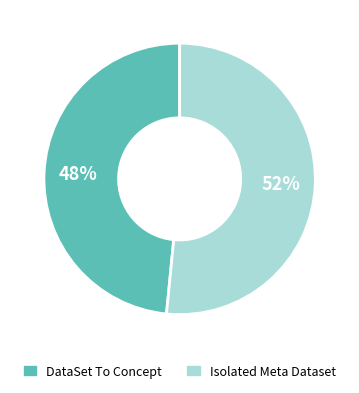

Combined, do DataSet To Concept and Isolated Meta Dataset account for over 50%?

Yes